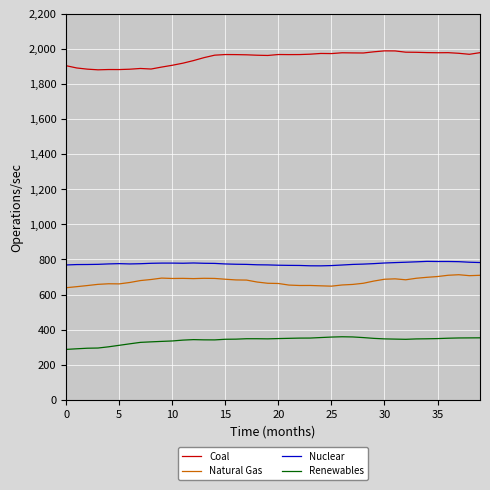

Which series has the largest total across all categories?

Coal